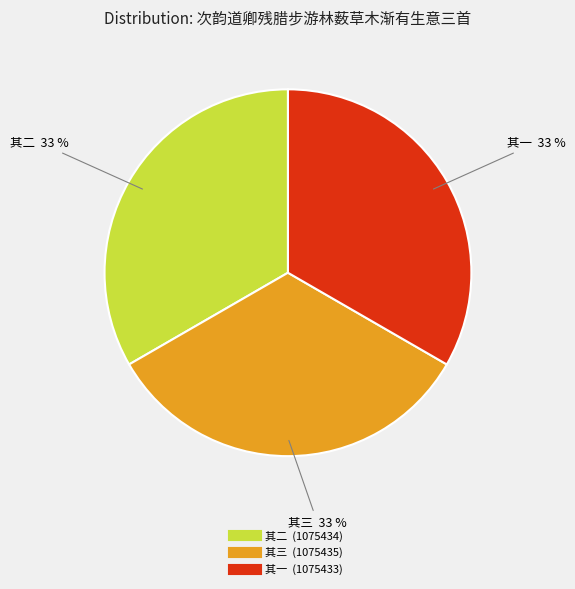

How many segments does this pie chart have?

3